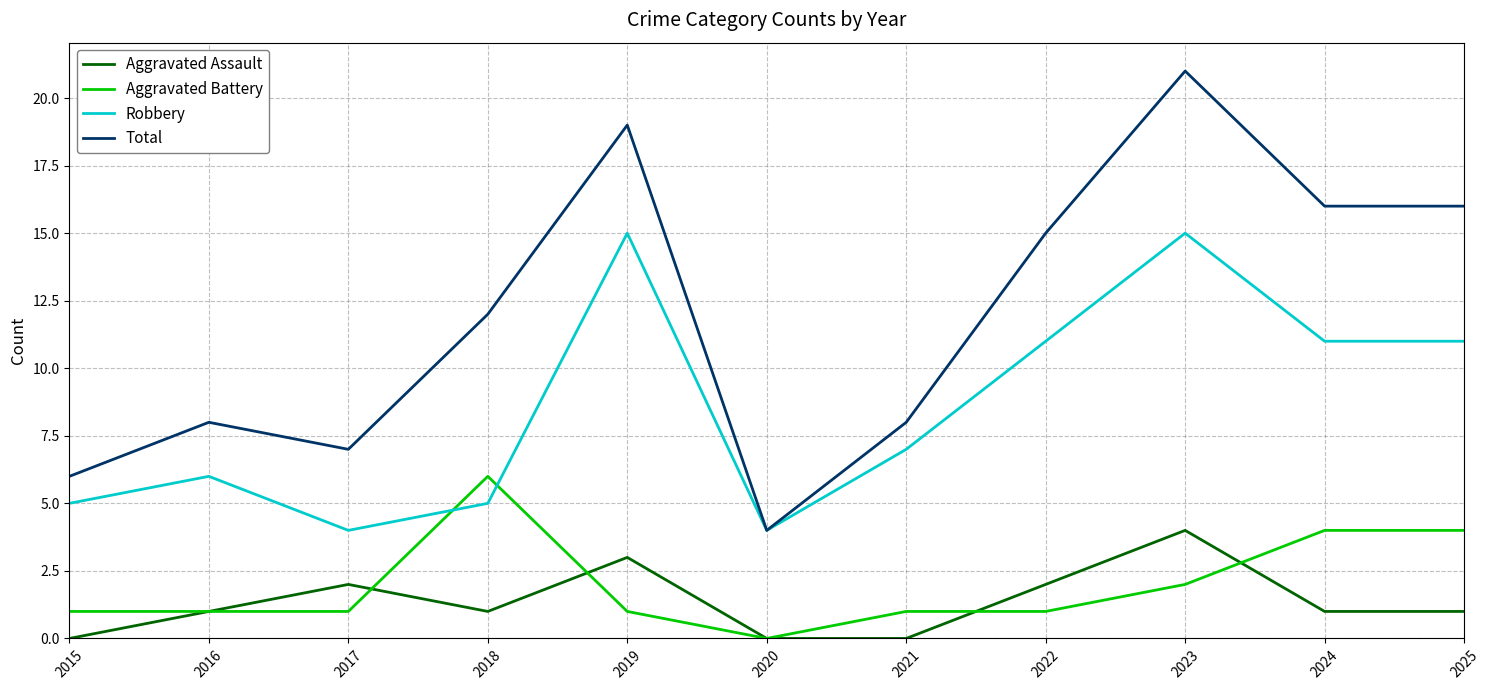

Which series has the largest total across all categories?

Total